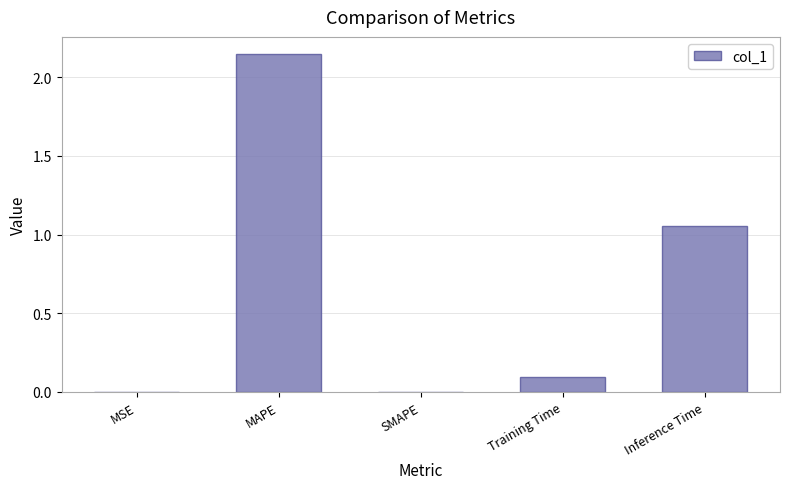

True or false: the data shows 0.5 at Inference Time.

False